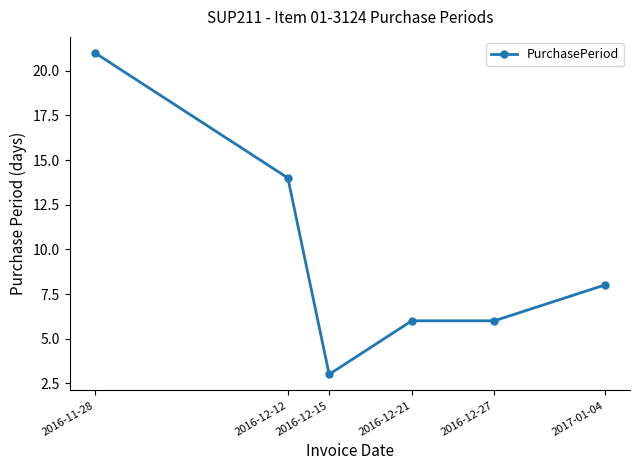

What is the difference between the second highest and minimum values?

11